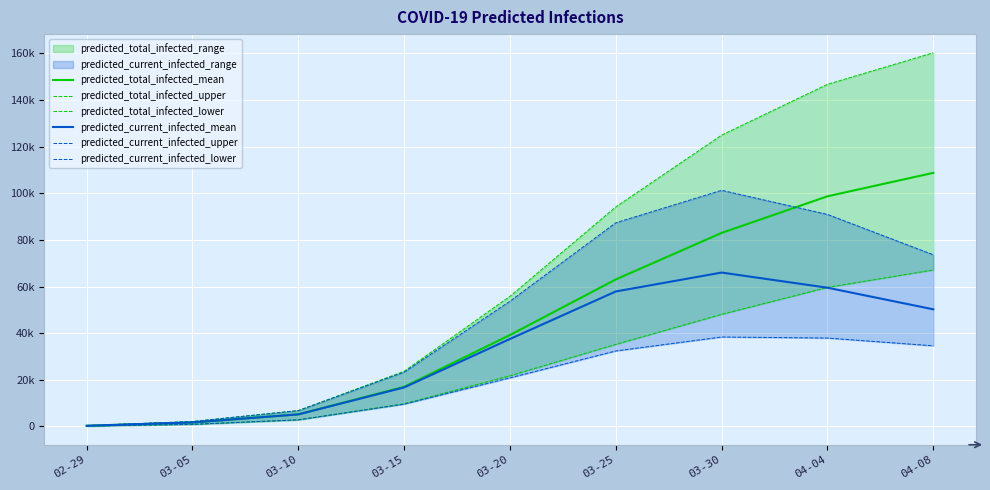

Which has a higher value, 02-29 or 04-08?

04-08